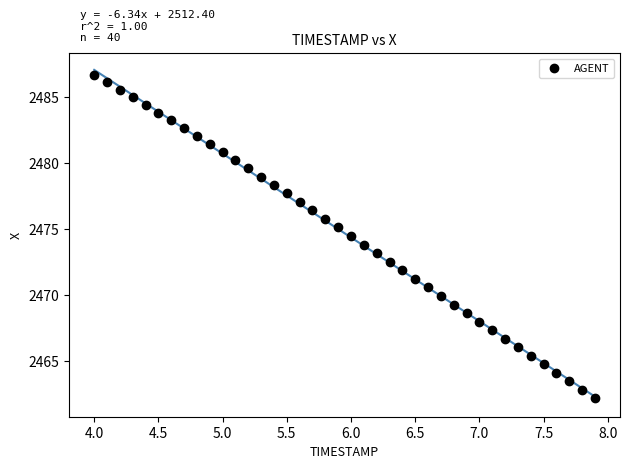

What is the range of Y values (max minus min)?

24.5